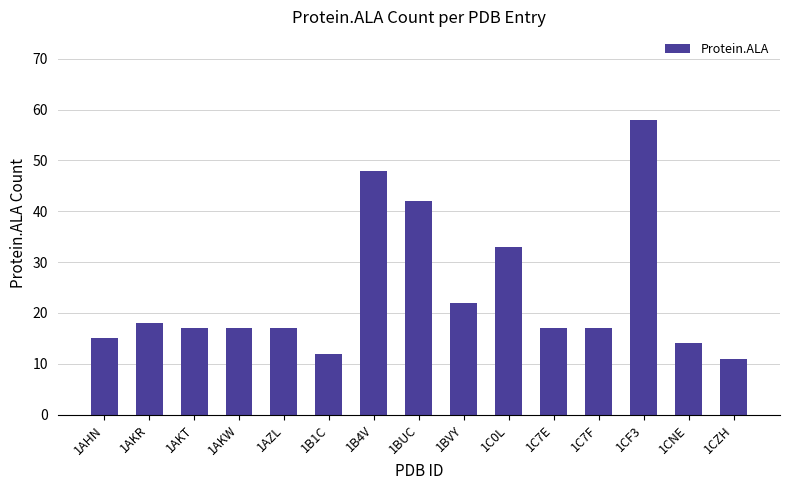

Does the chart contain stacked bars?

No